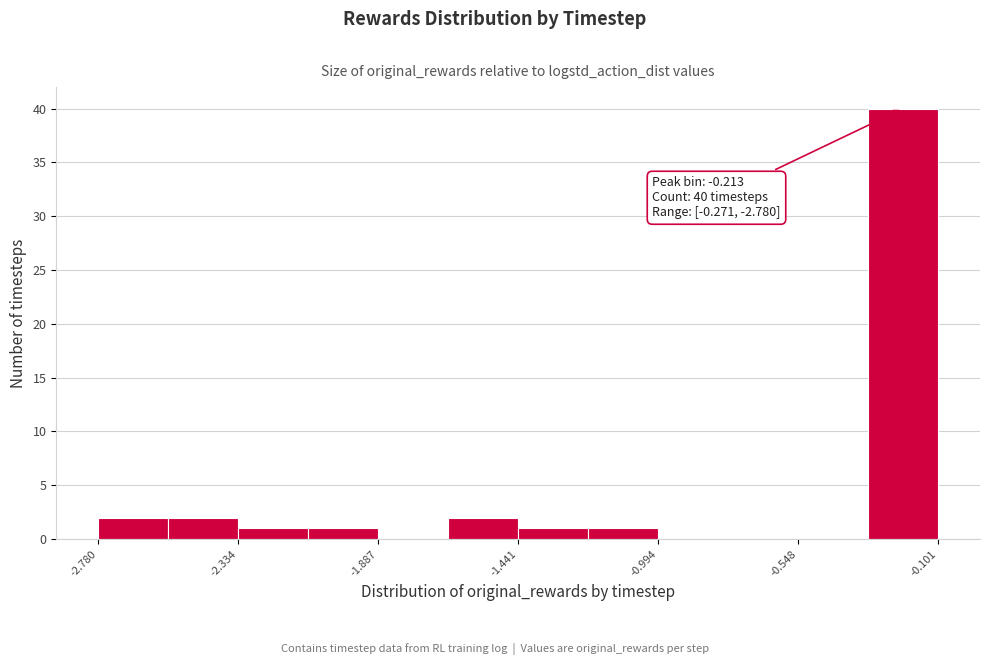

Over which range of the x-axis is the bar tallest?

-0.30 to -0.10